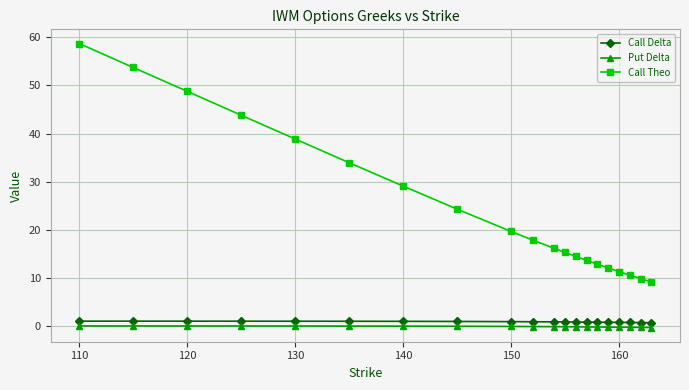

What is the sum of all Put Delta values?

-2.7